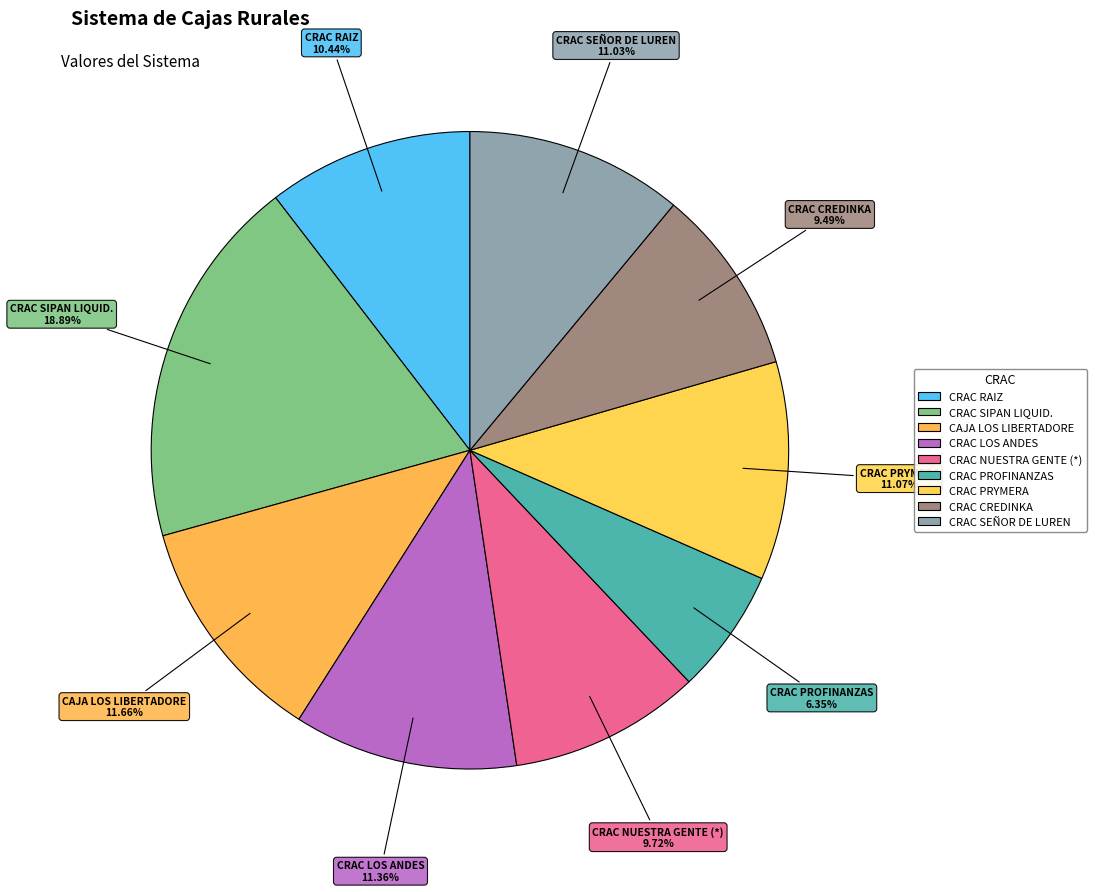

To the nearest percent, what is the average slice percentage?

11%